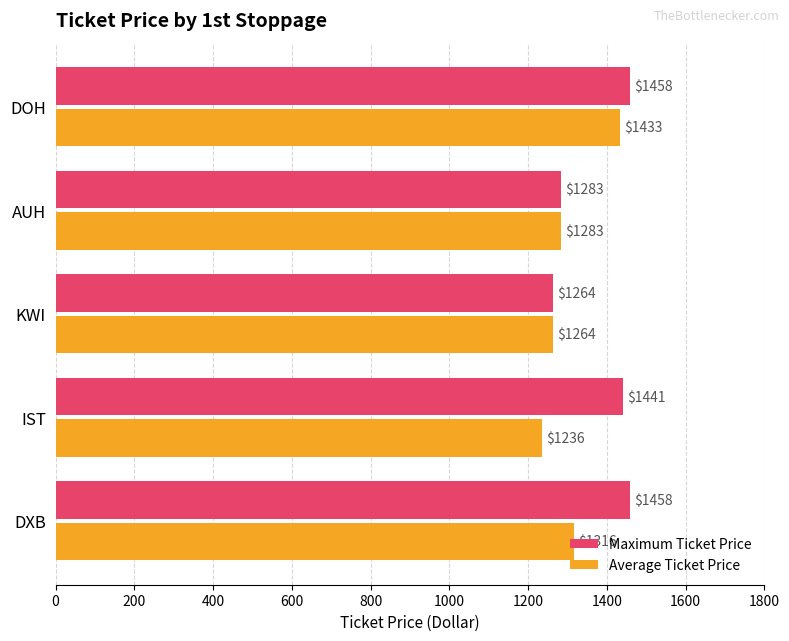

List the series in order of their peak value, highest first.

Maximum Ticket Price, Average Ticket Price